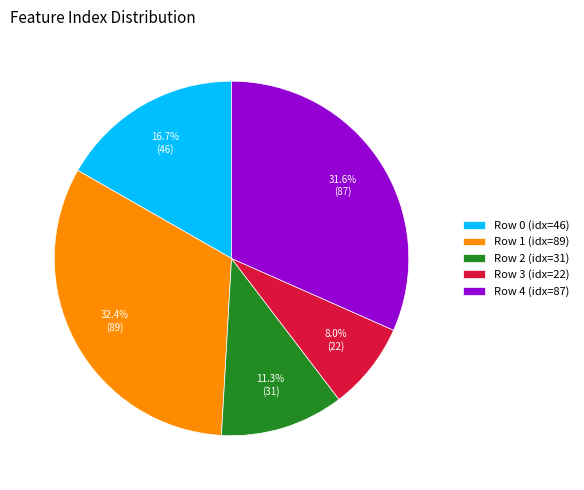

To the nearest percent, what is the combined percentage of Row 0 and Row 4?

48%